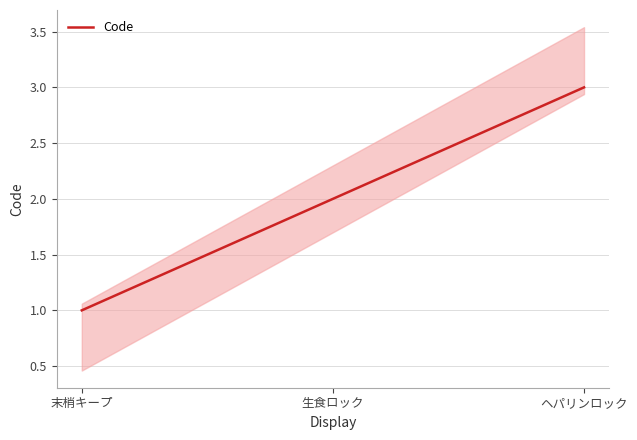

Rank the categories by value from highest to lowest.

ヘパリンロック, 生食ロック, 末梢キープ